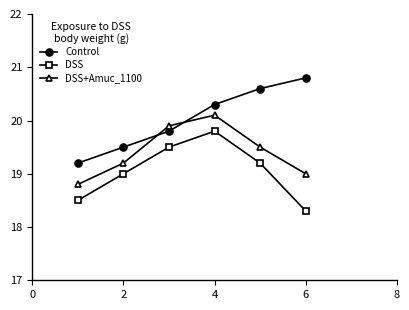

What is the difference between the second highest and minimum values in the Control series?

1.4